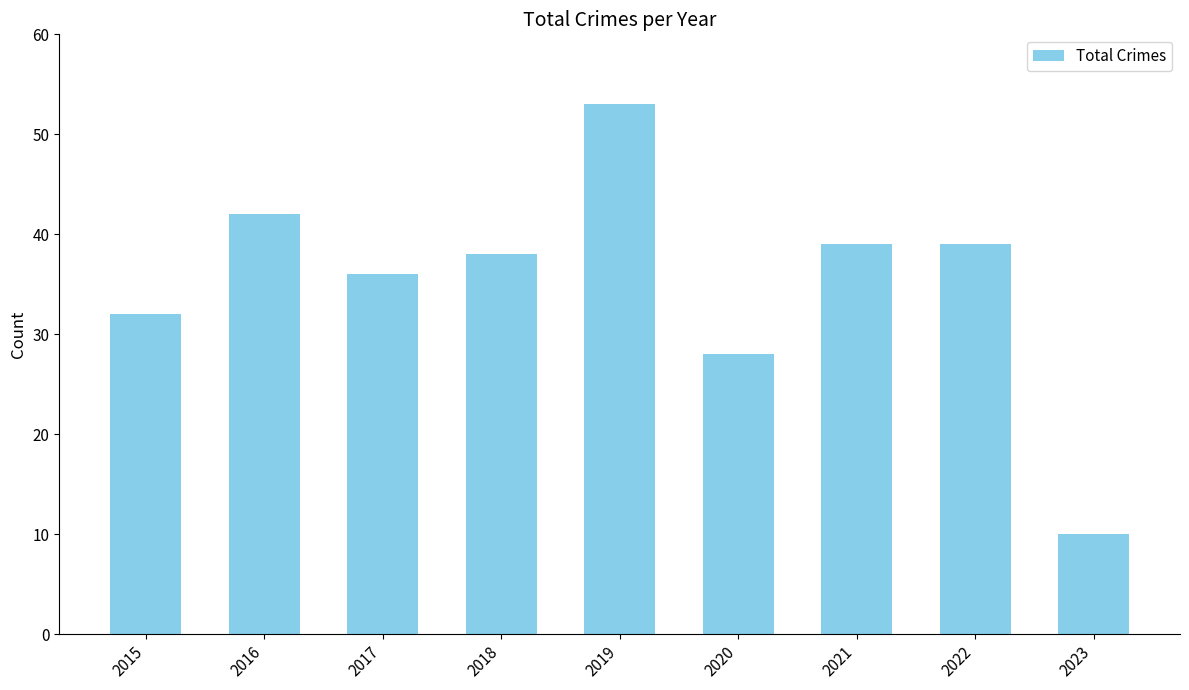

Does the chart contain any negative values?

No